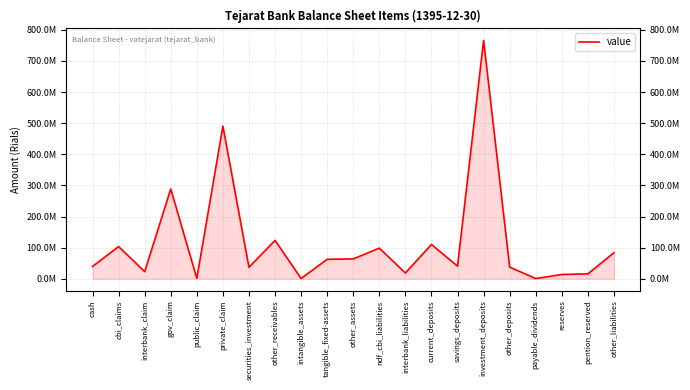

Does the chart display data point markers on the line(s)?

No